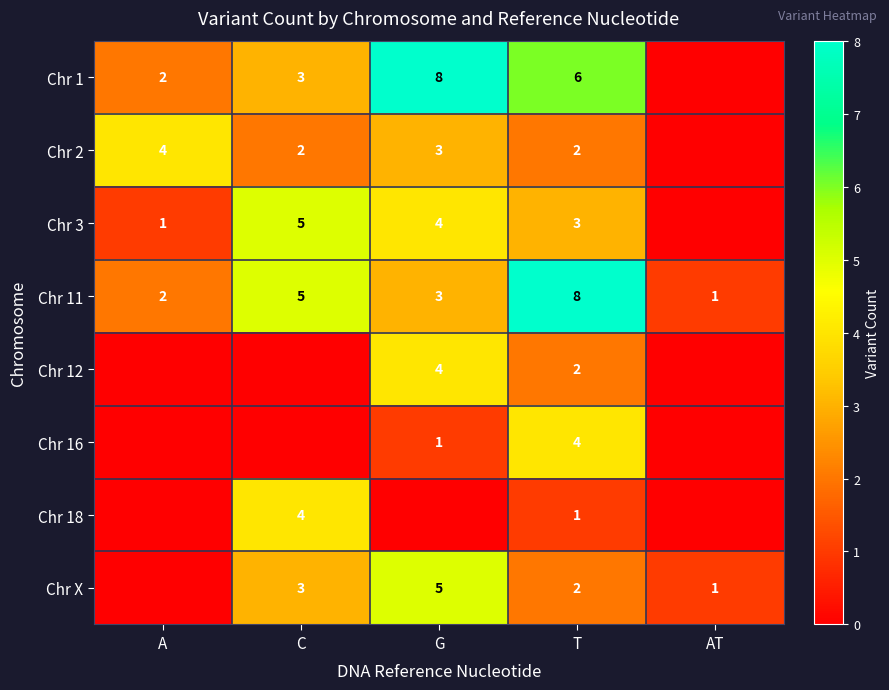

Count the number of categories in the chart.

5